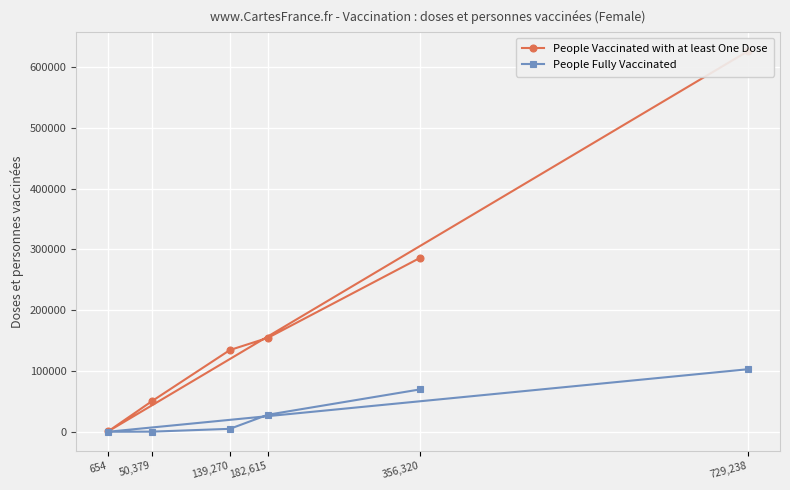

True or false: People Vaccinated with at least One Dose and People Fully Vaccinated cross at least once.

False